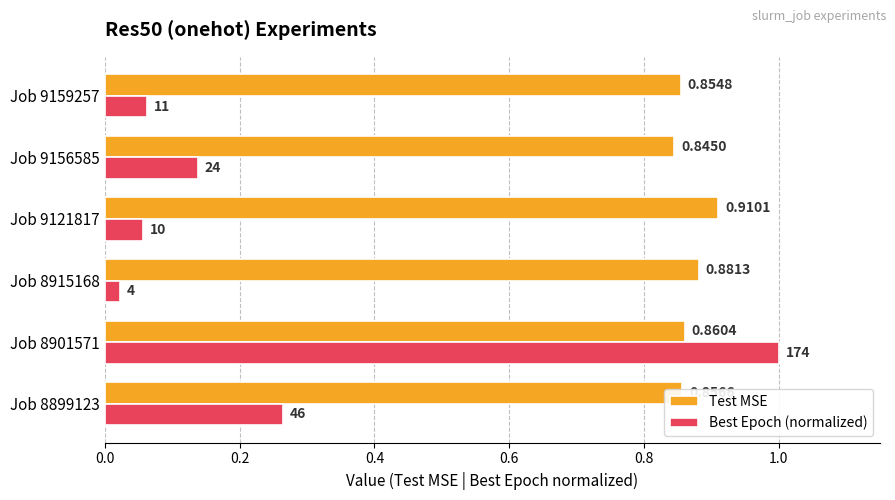

Which series has the widest spread of values?

Best Epoch (normalized)